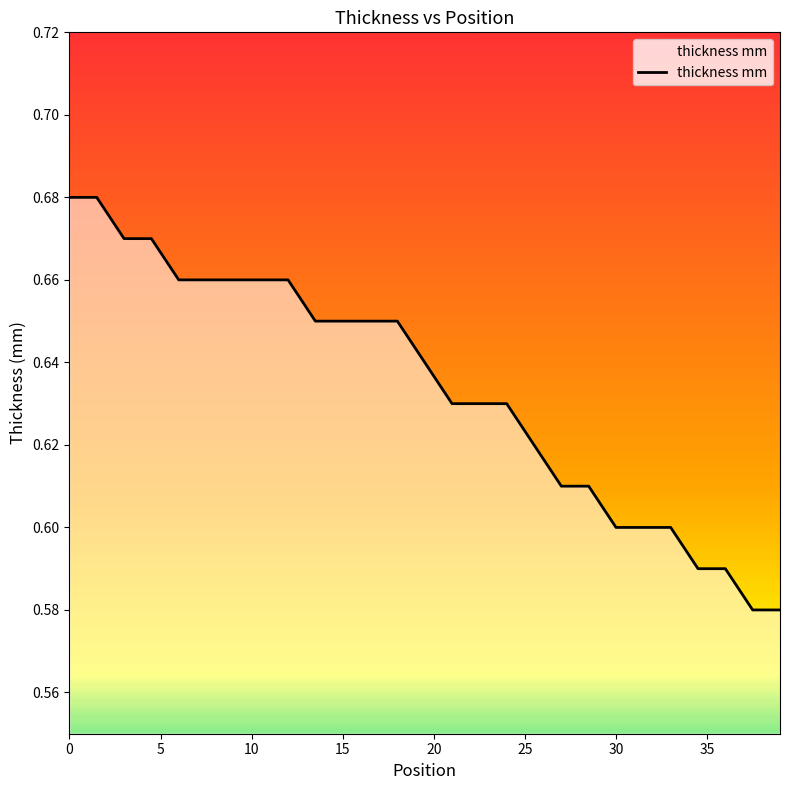

What is the value of the 3rd point from the left?

0.7